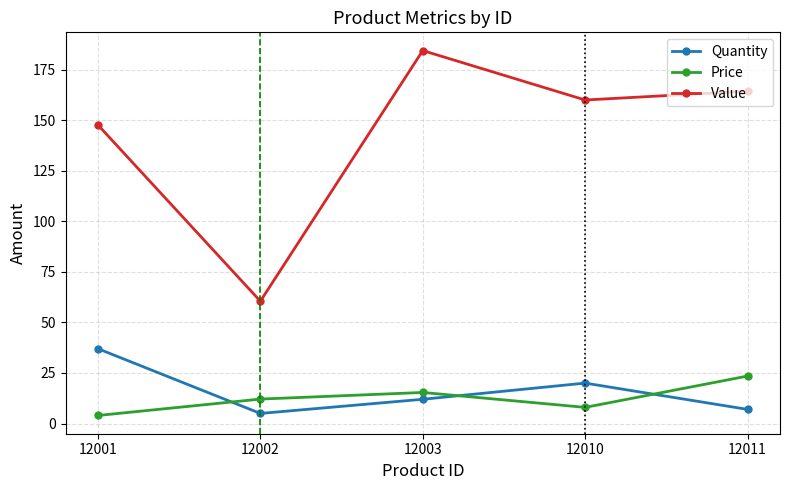

How many data points does each series have?

5